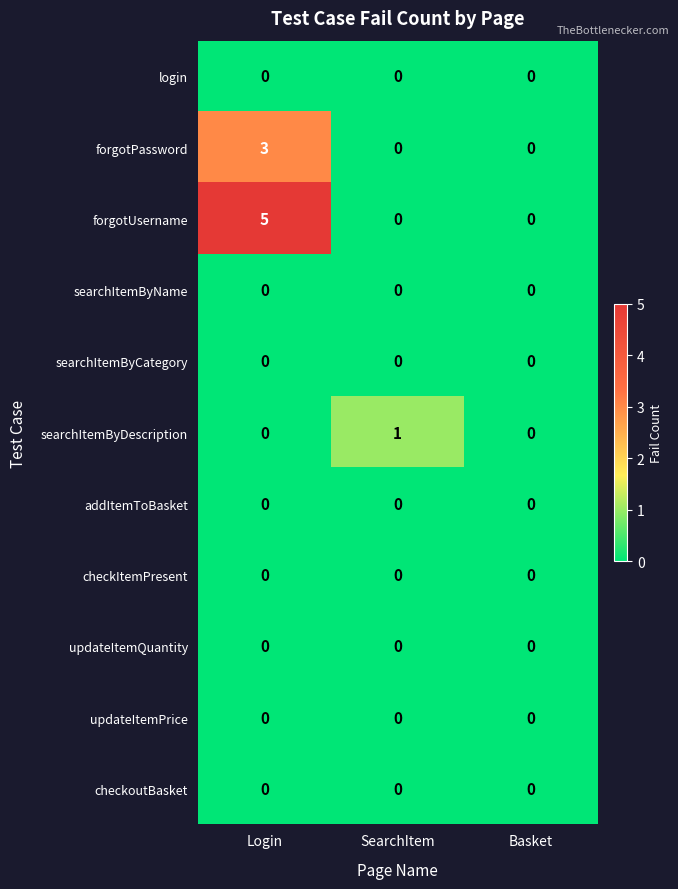

Is it true that searchItemByDescription equals -1 at Login?

False